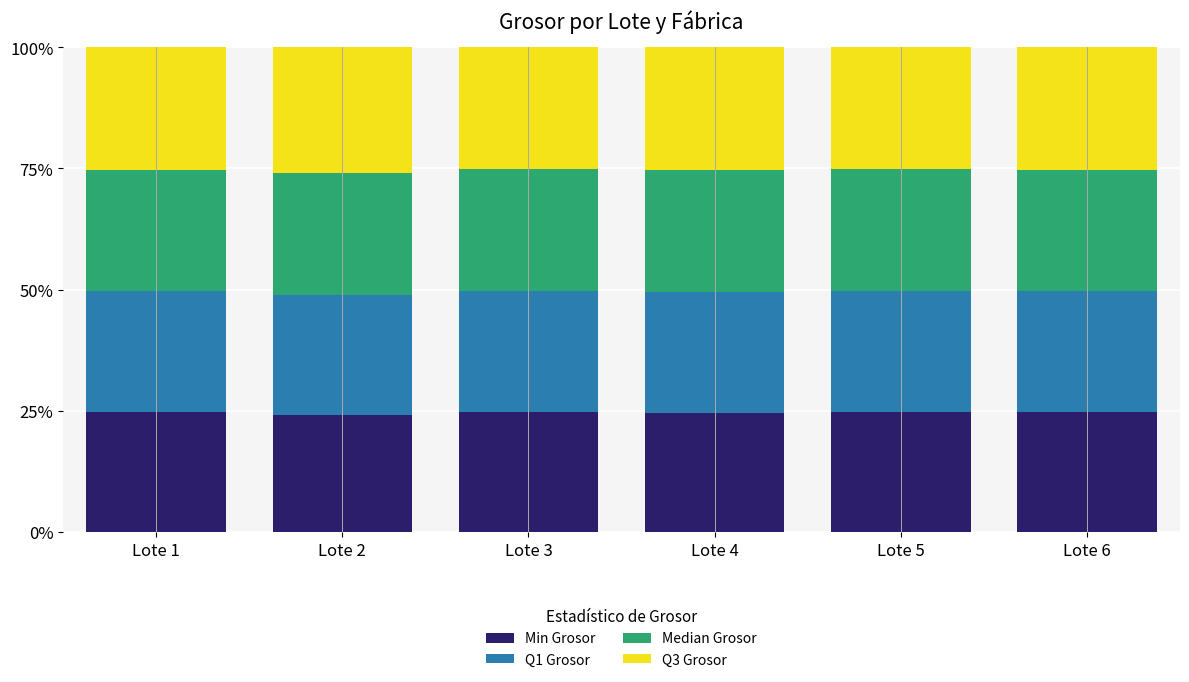

What is the sum of all Min Grosor values?

148.0